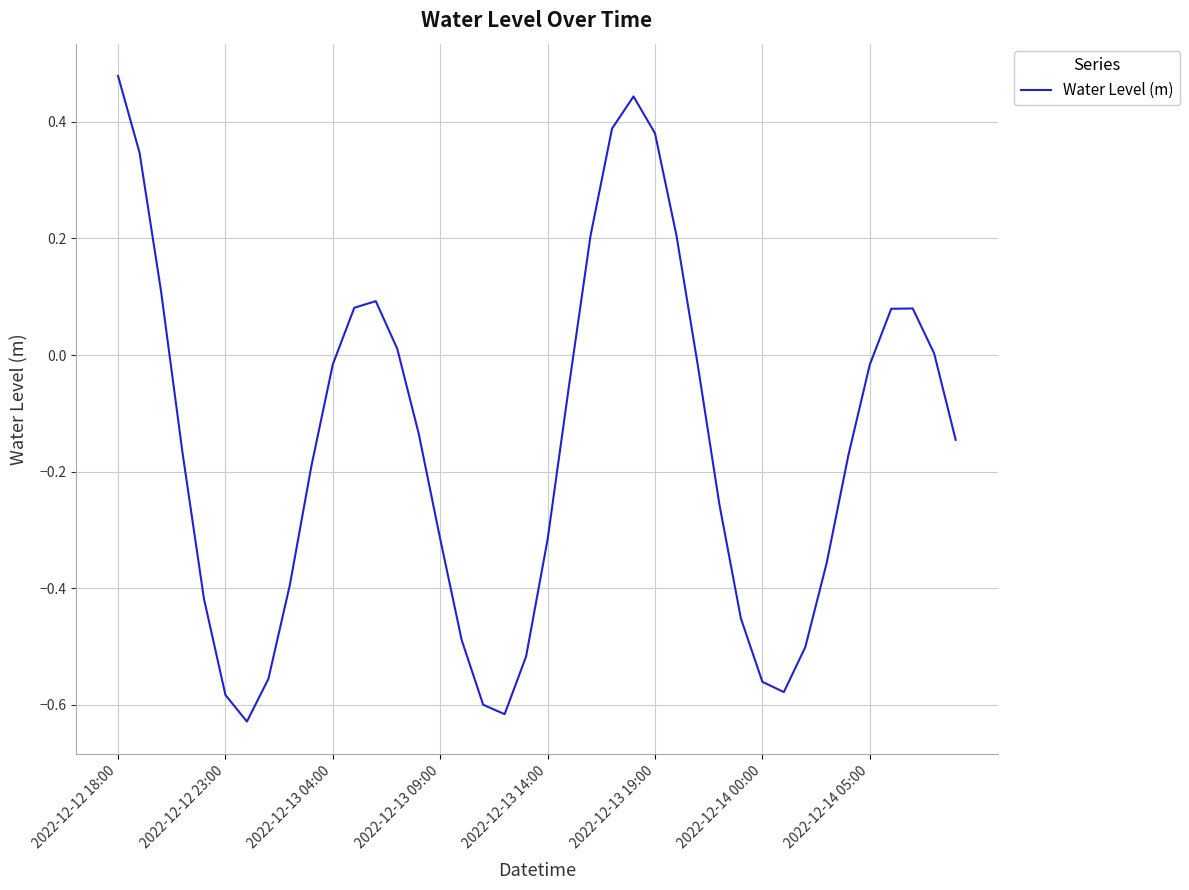

What is the difference between the maximum and minimum values?

1.1